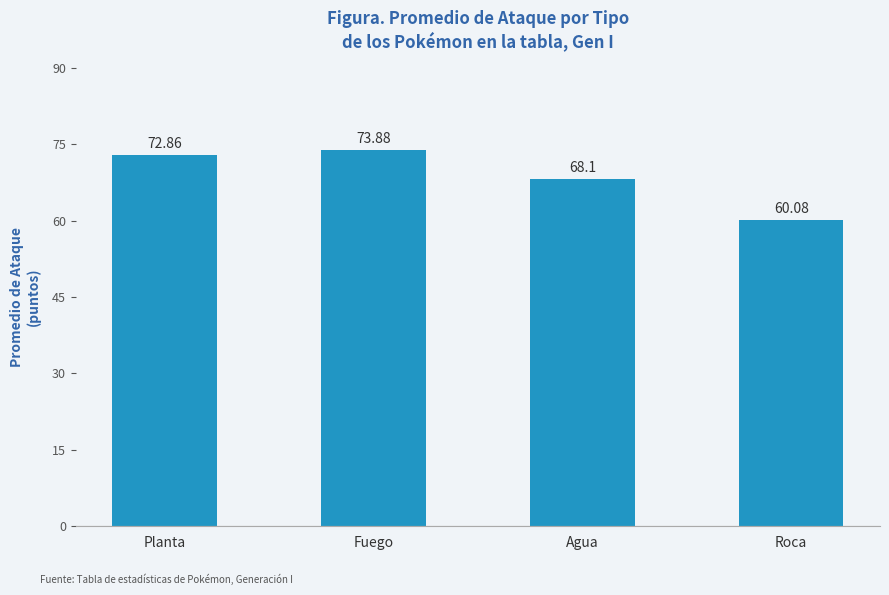

How many bars are there in total?

4